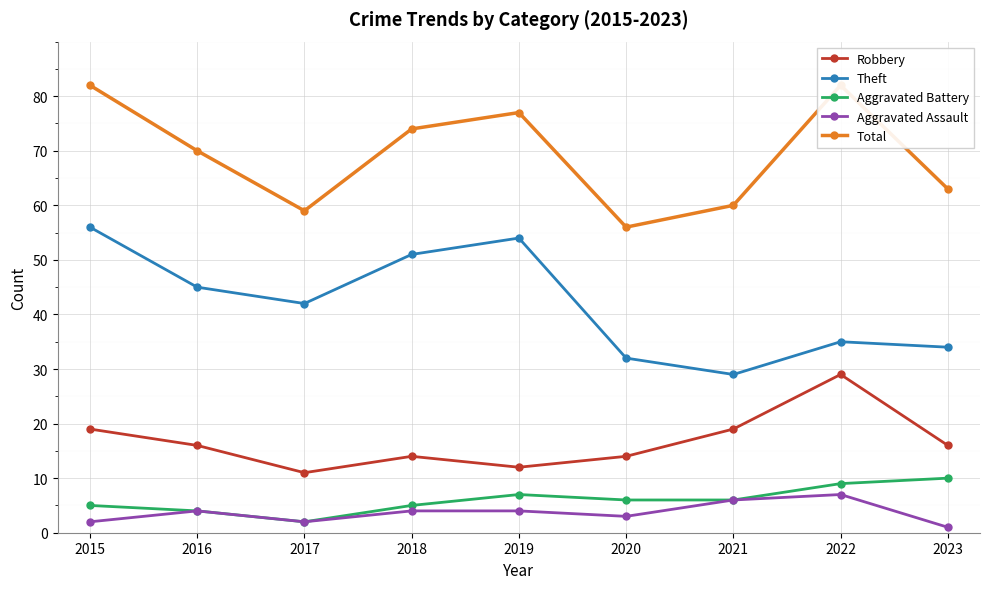

Rank the series at 2019 from highest to lowest value.

Total, Theft, Robbery, Aggravated Battery, Aggravated Assault